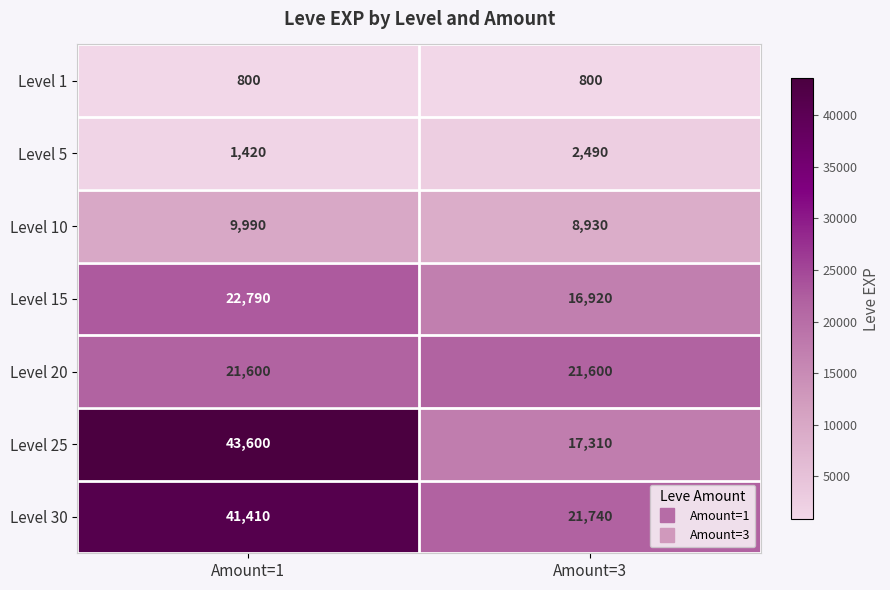

At how many categories does at least one series exceed 1569?

2